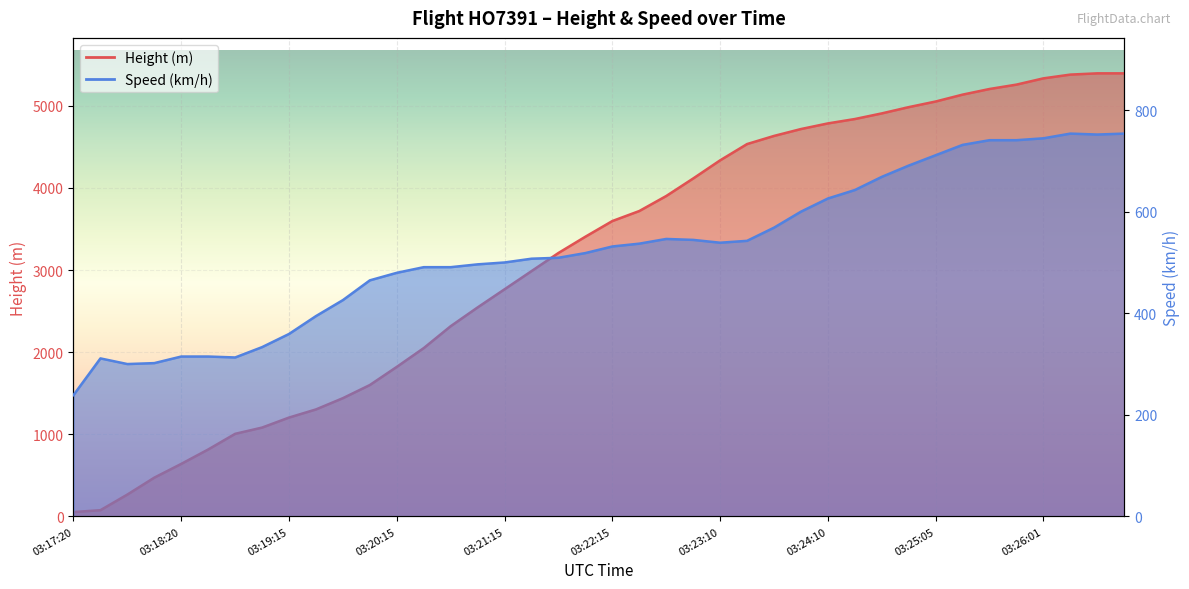

Which series has the widest spread of values?

Height